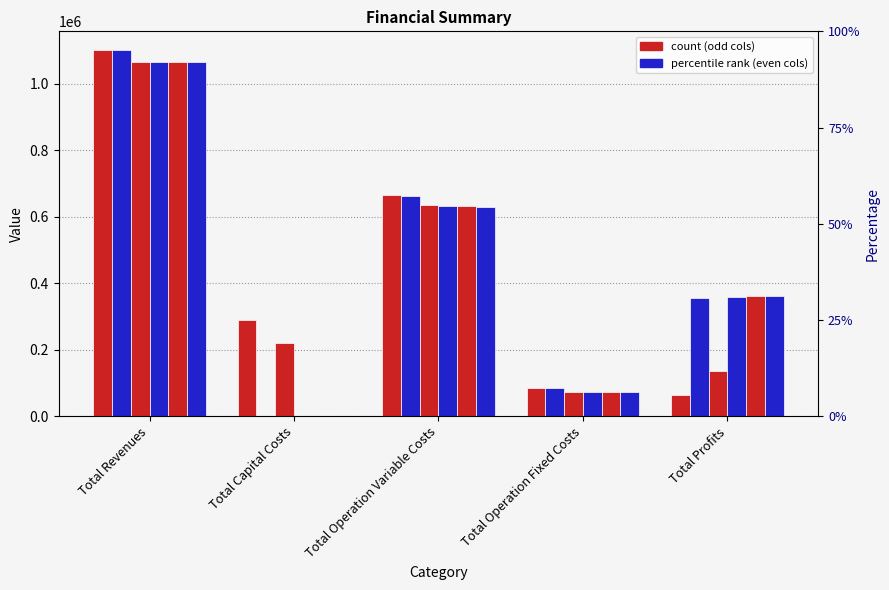

Does the chart contain any negative values?

No